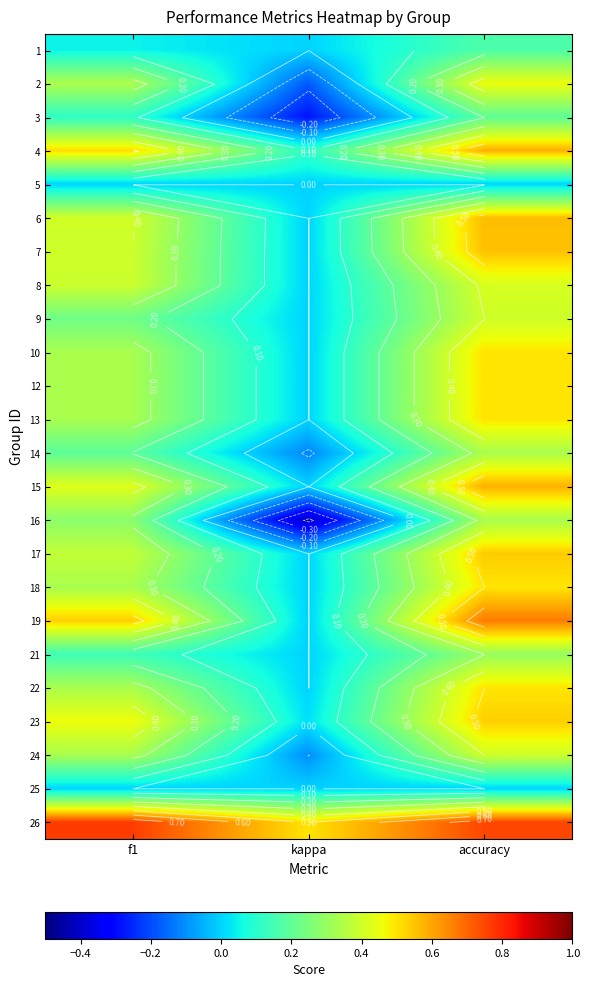

At which label is 15 closest to 0?

kappa